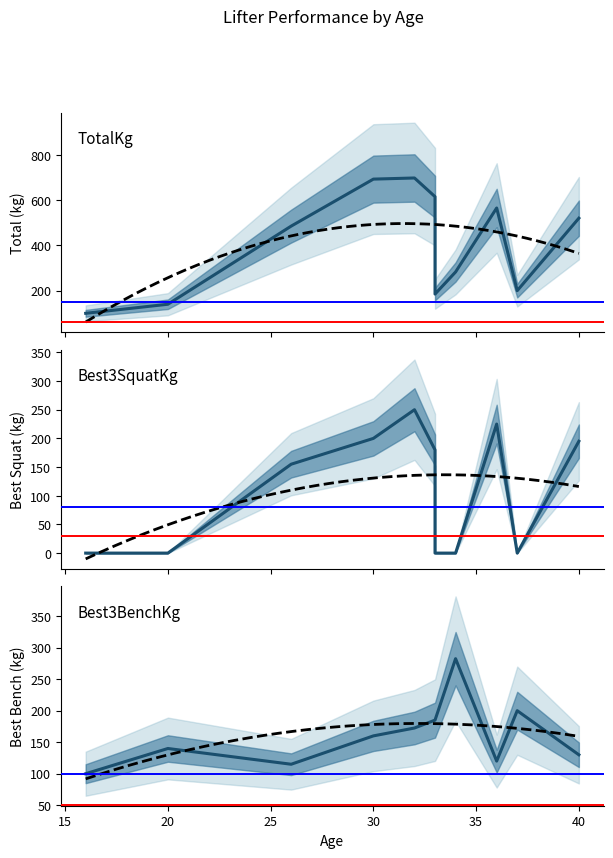

What is the difference between the second highest and minimum values in the Best3SquatKg series?

225.0